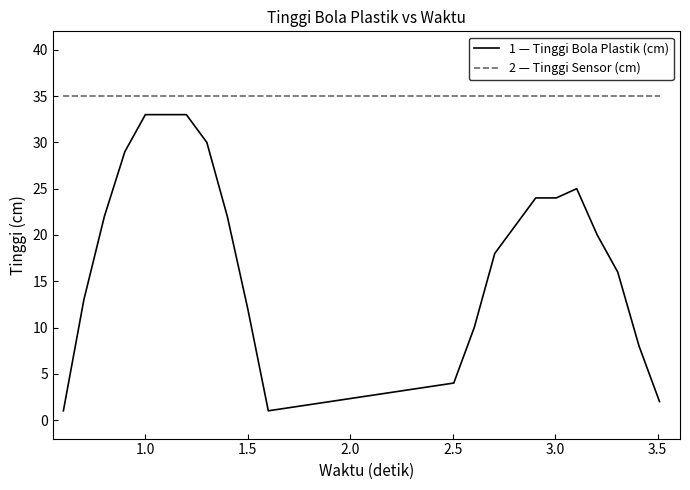

What is the greatest value displayed?

35